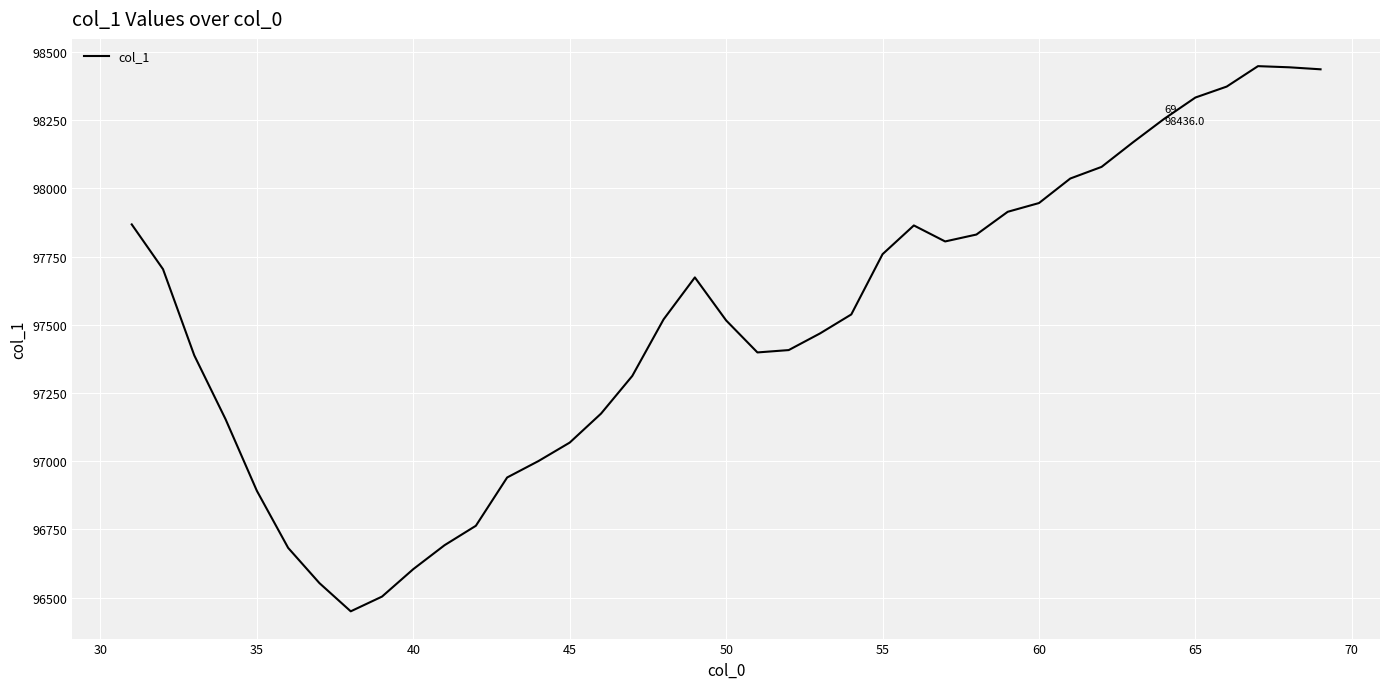

What is the smallest value displayed?

96450.1